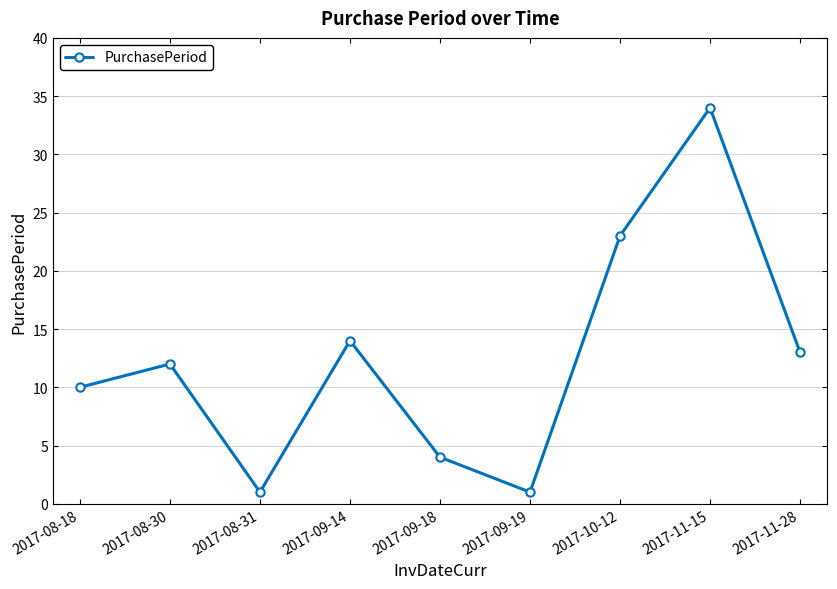

What is the minimum value shown in the chart?

1